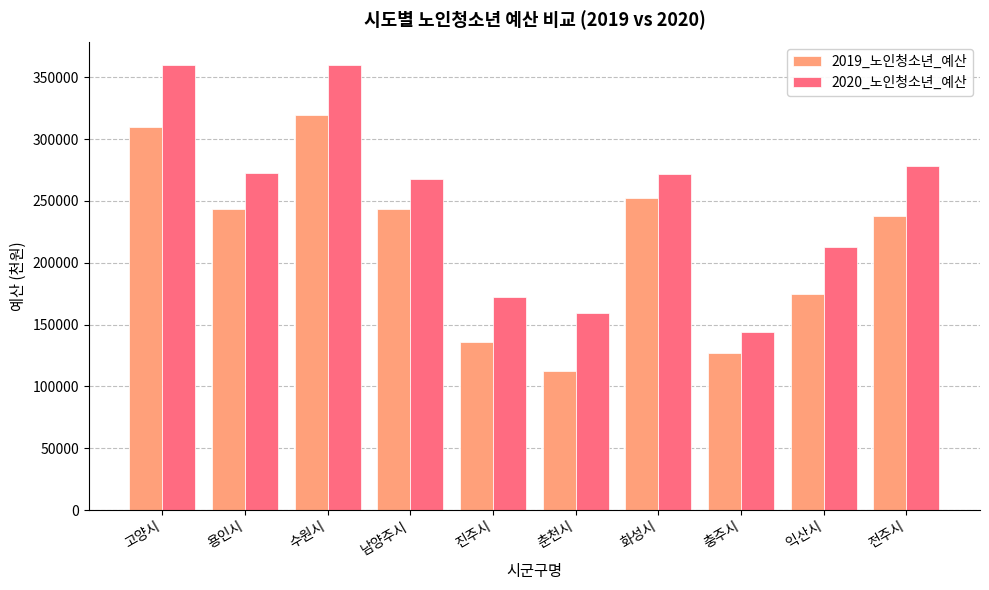

What is the value of the 2019_노인청소년_예산 bar at the 2nd from the left?

243498